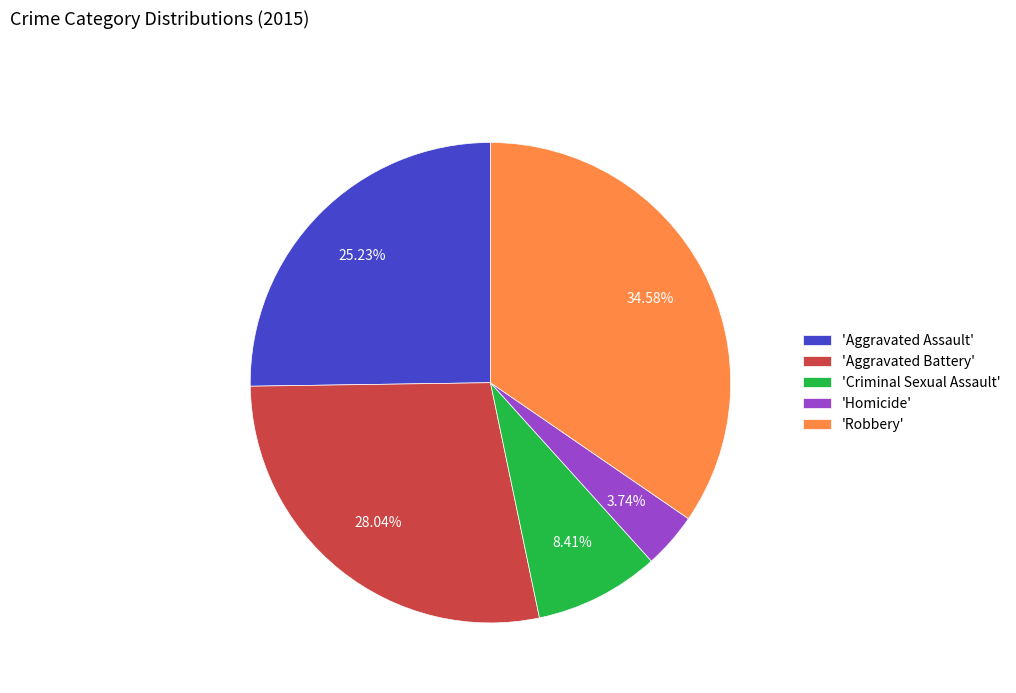

Rank the categories by value from highest to lowest.

'Robbery', 'Aggravated Battery', 'Aggravated Assault', 'Criminal Sexual Assault', 'Homicide'